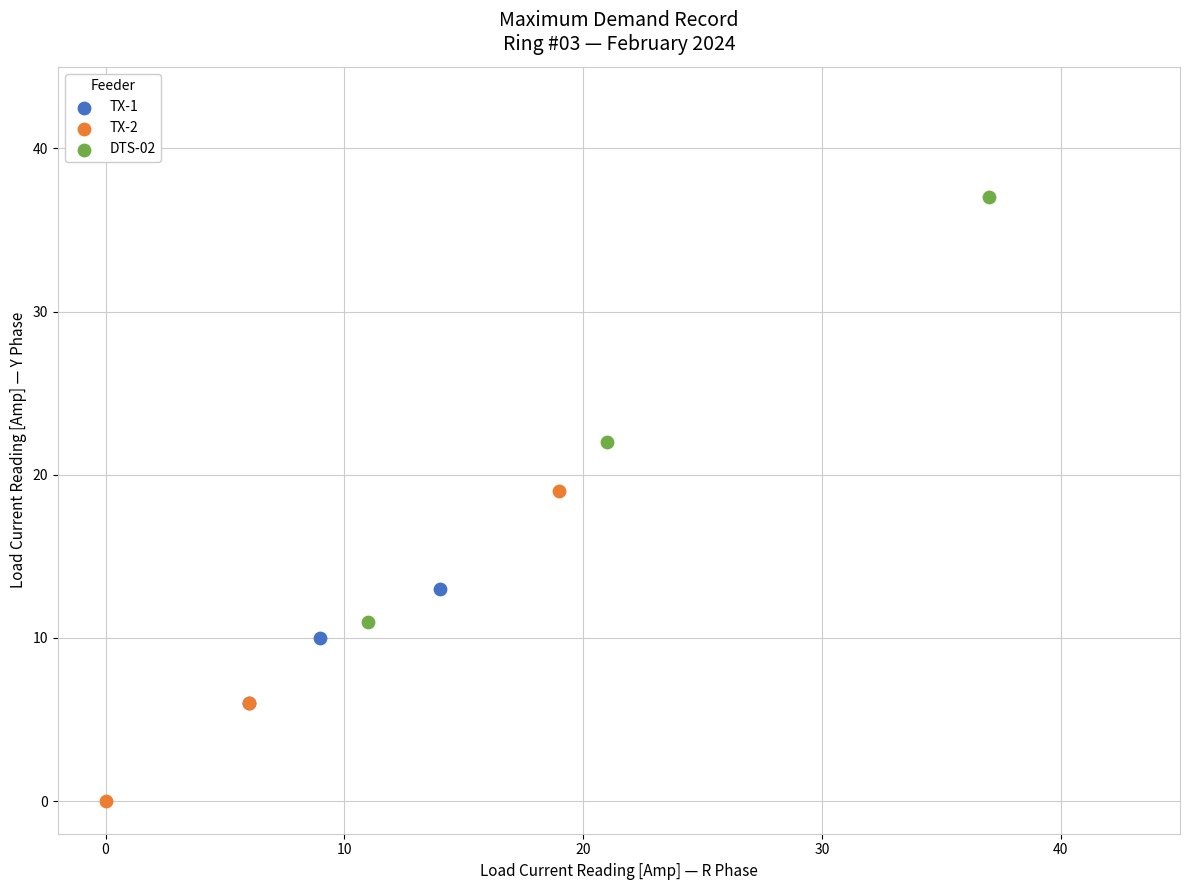

Which series contains the highest Y value?

DTS-02